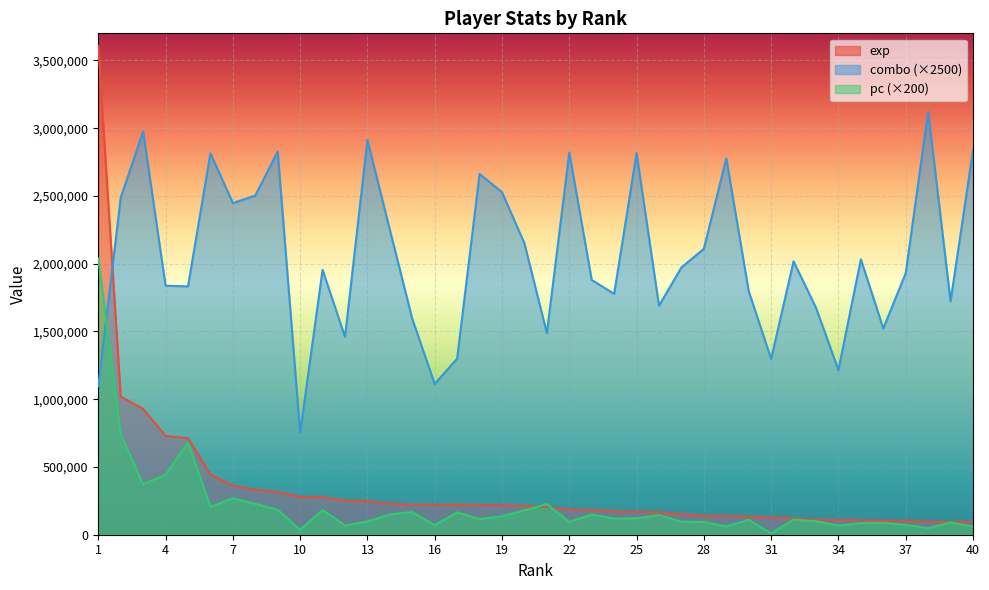

Which series has the largest total across all categories?

combo (×2500)